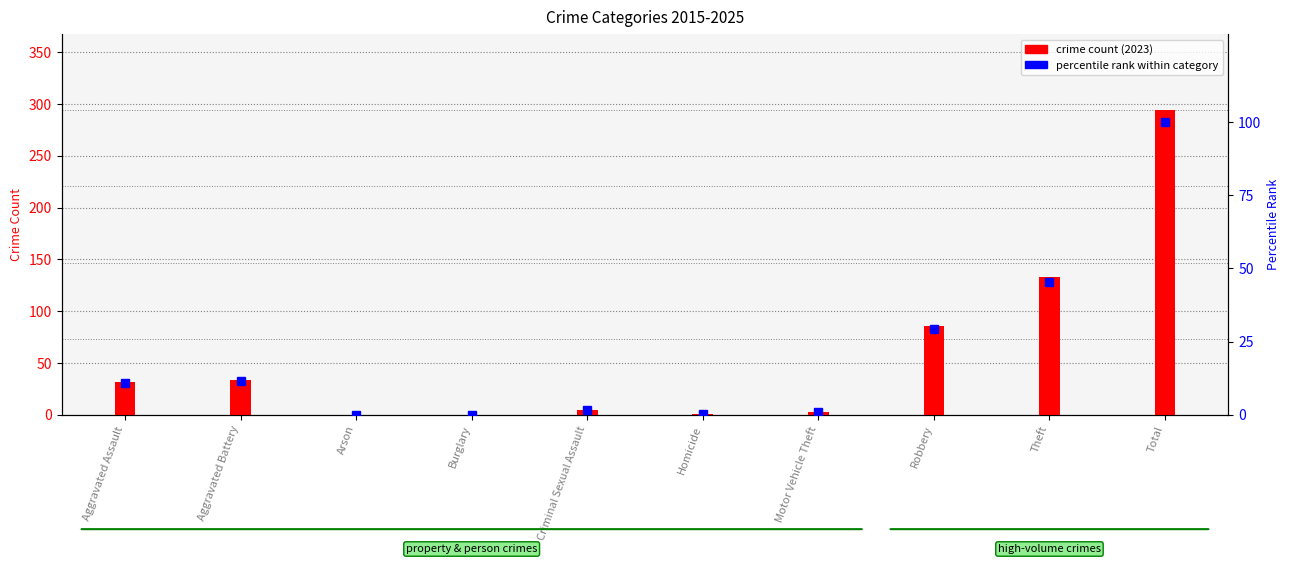

At Robbery, list the series in order from smallest to largest.

percentile rank within category, crime count (2023)